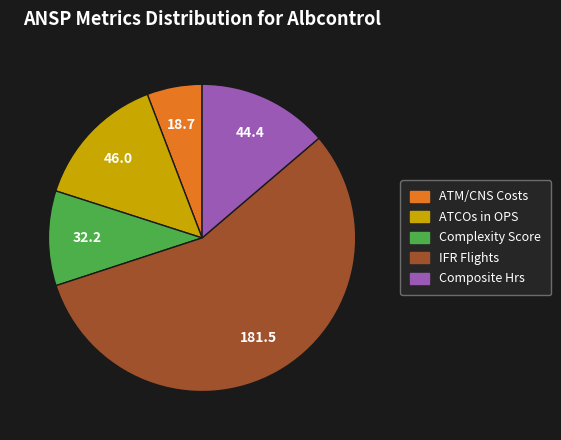

Is there a majority slice in this chart?

Yes